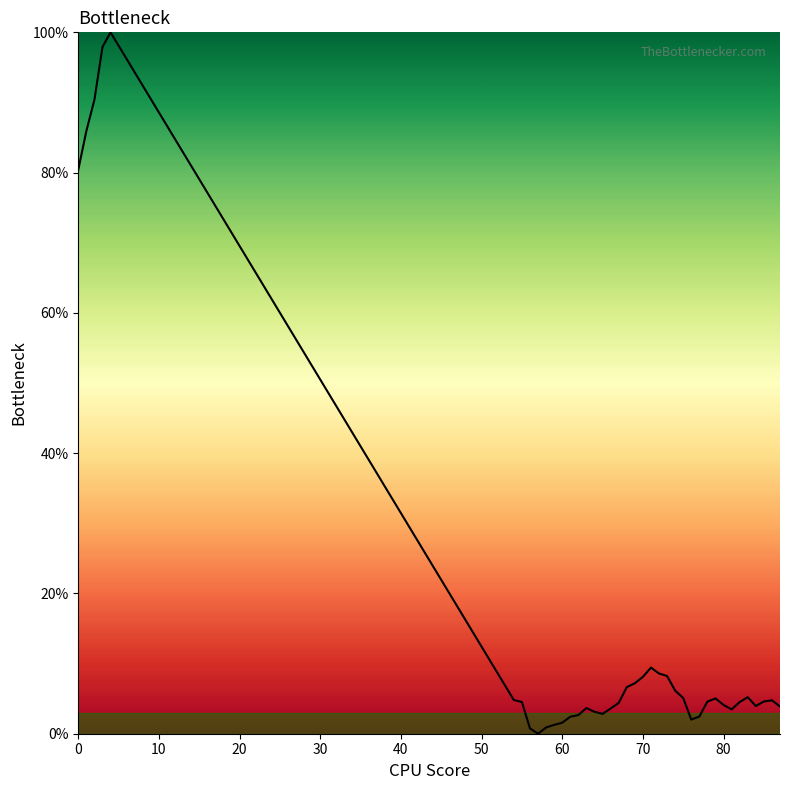

Does the chart have visible grid lines?

No